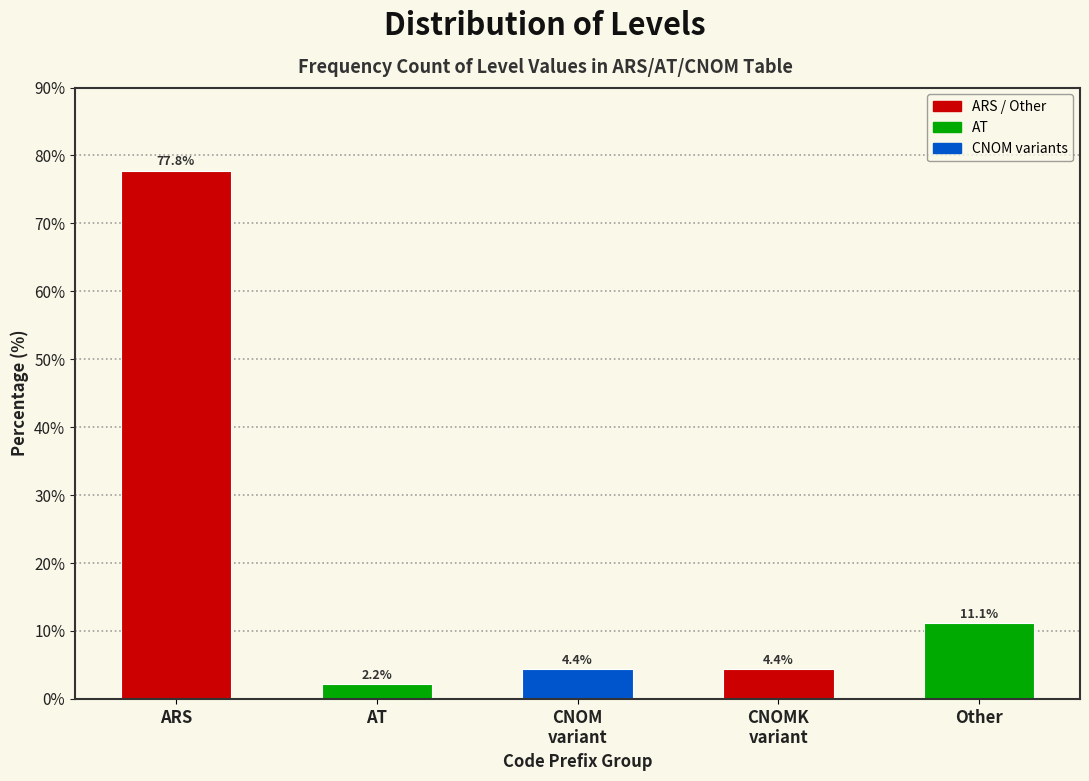

Reading left to right, what are all the values shown in this chart?

77.8	2.2	4.4	4.4	11.1